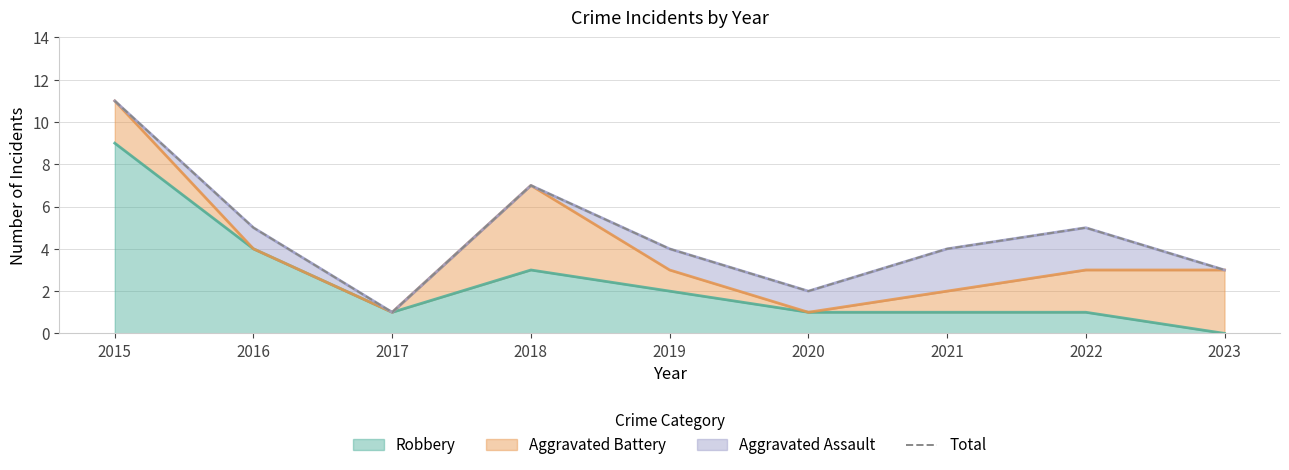

What is the maximum value shown in the chart?

11